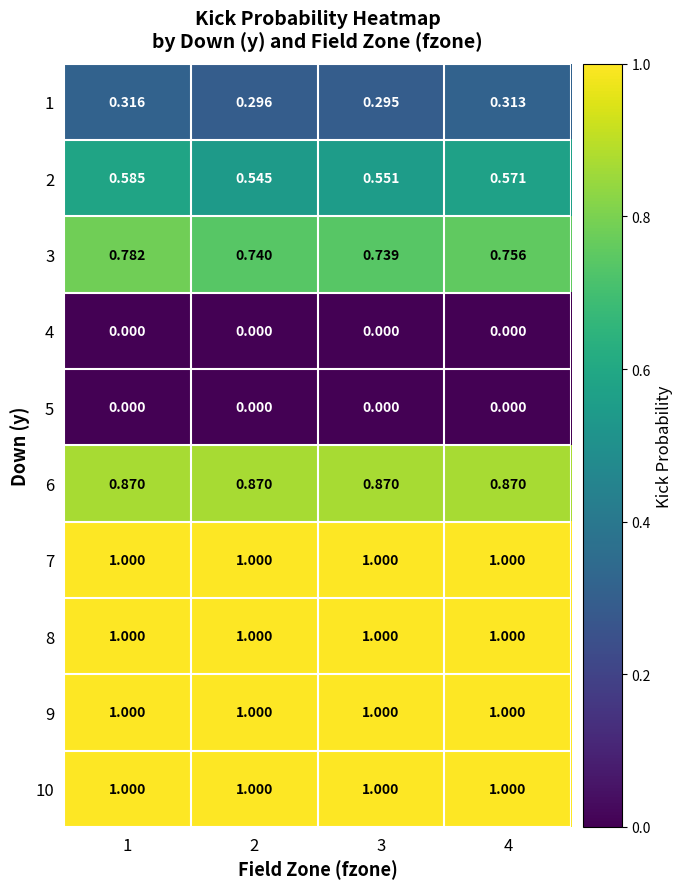

Is the value of 5 at 1 greater than the value of 1 at 3?

No